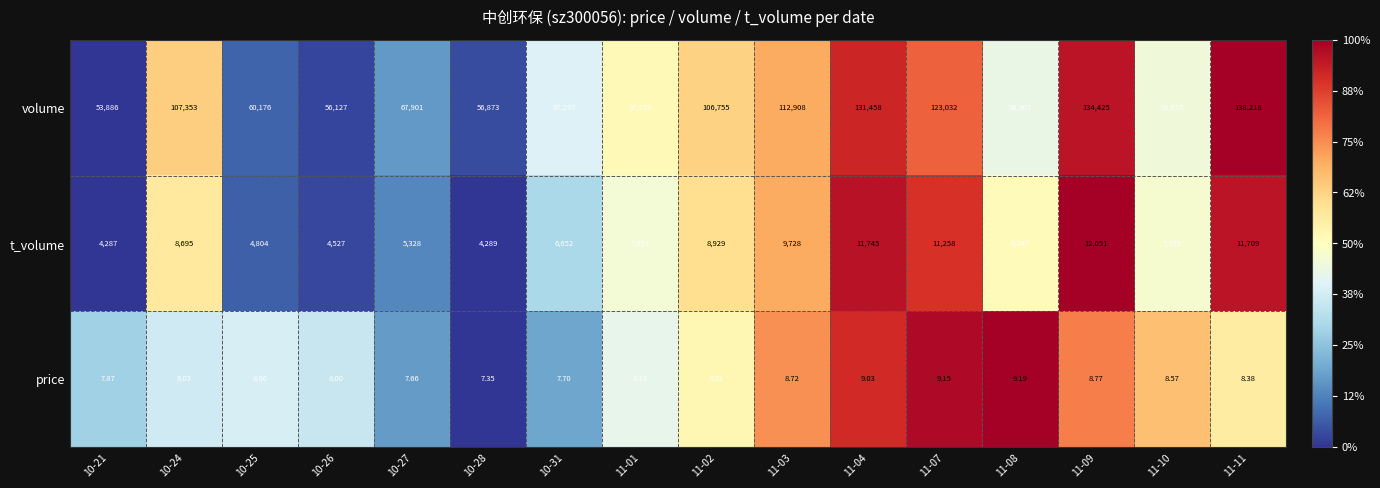

Rank the series at 11-02 from highest to lowest value.

volume, t_volume, price